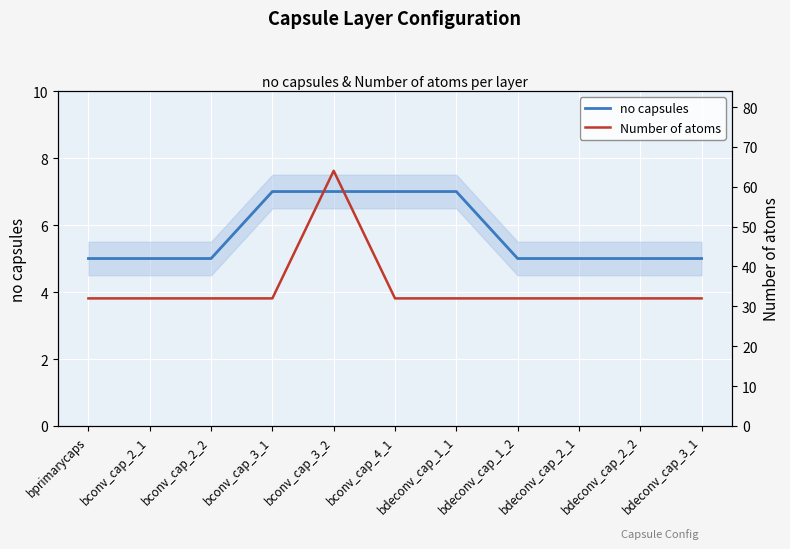

What is the sum of all Number of atoms values?

384